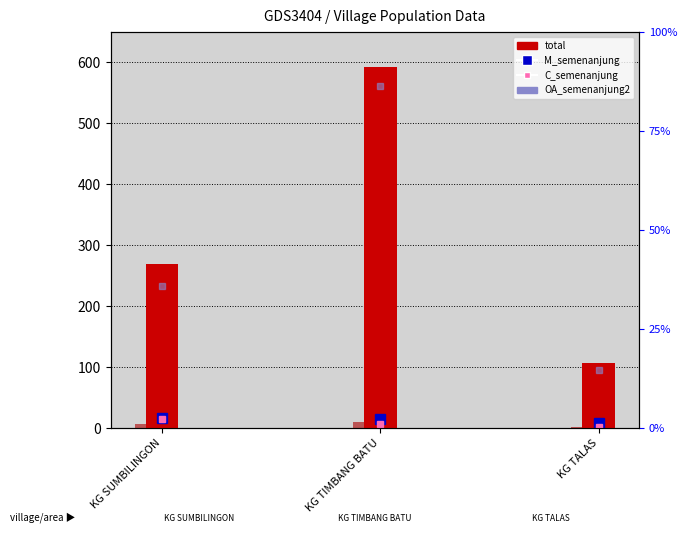

How many series are shown in this chart?

6